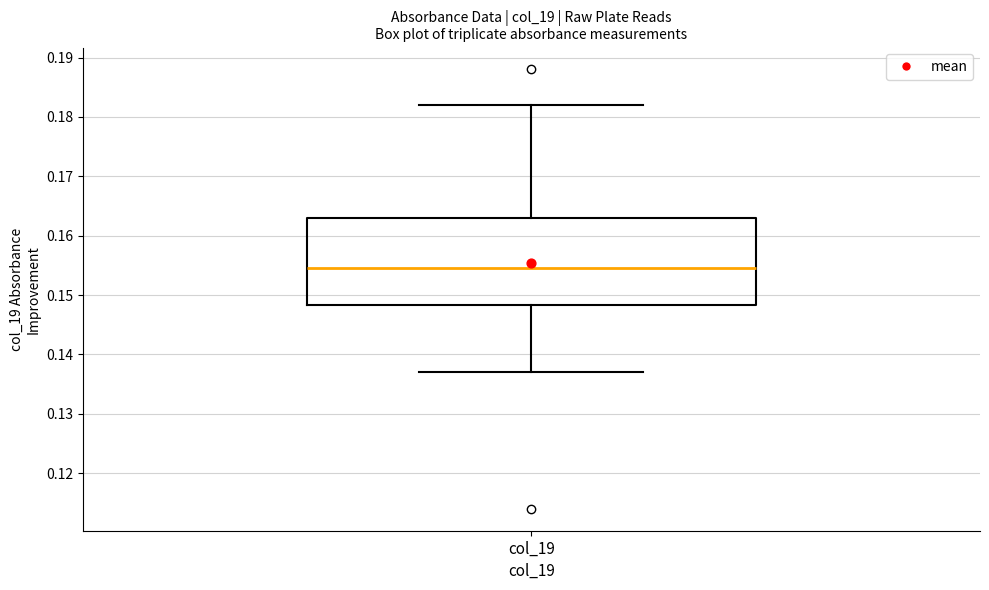

Where does the median line of the box for col_19 sit on the y-axis? The values are not printed on the chart, so give them approximately, as read against the axis.

0.155